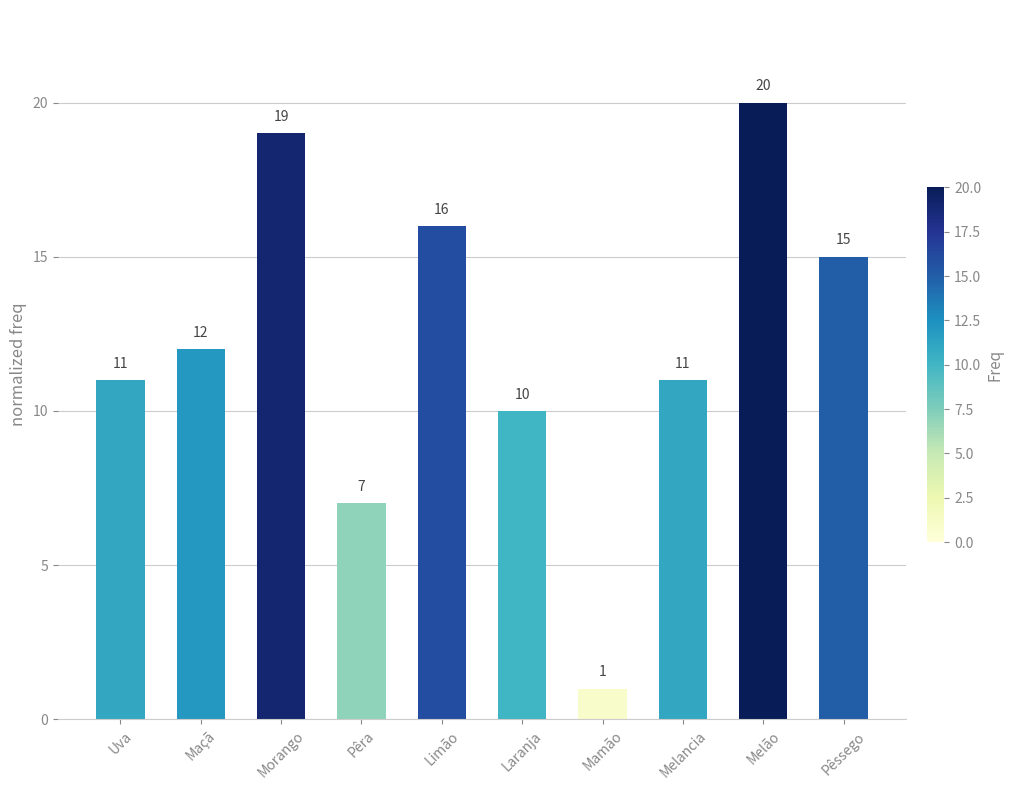

What position from the right is Melão?

2